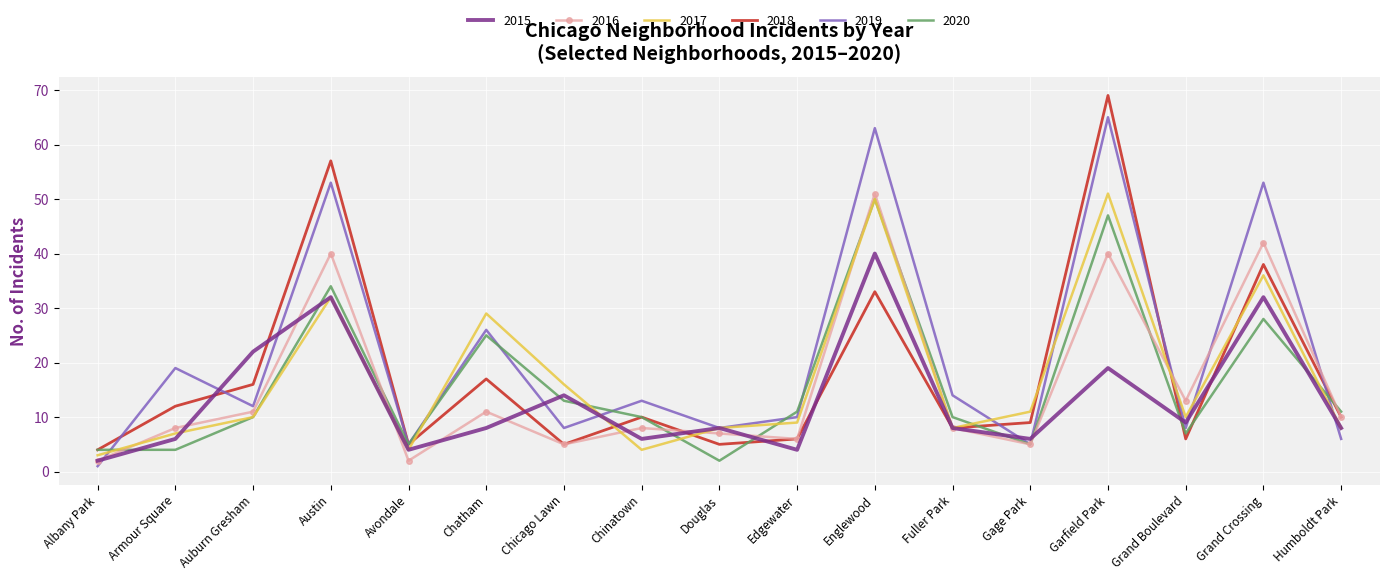

The 2017 series shows 6 at Gage Park. True or false?

False